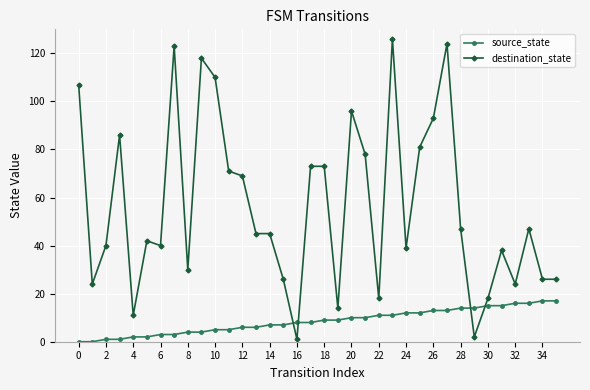

What is the greatest value displayed?

126